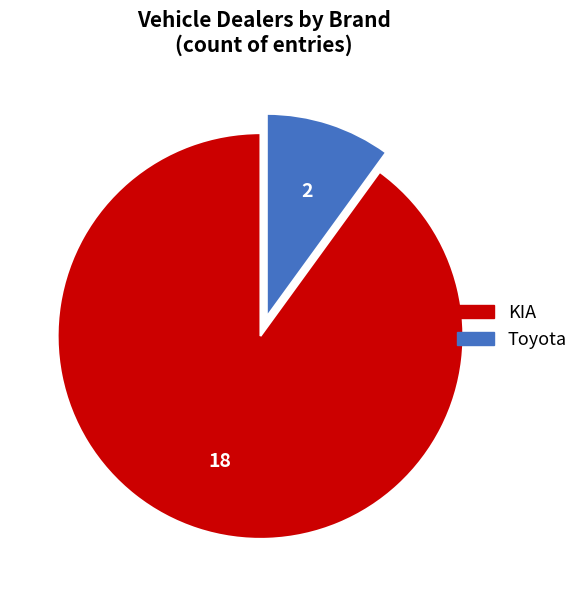

Combined, do KIA and Toyota account for over 50%?

Yes